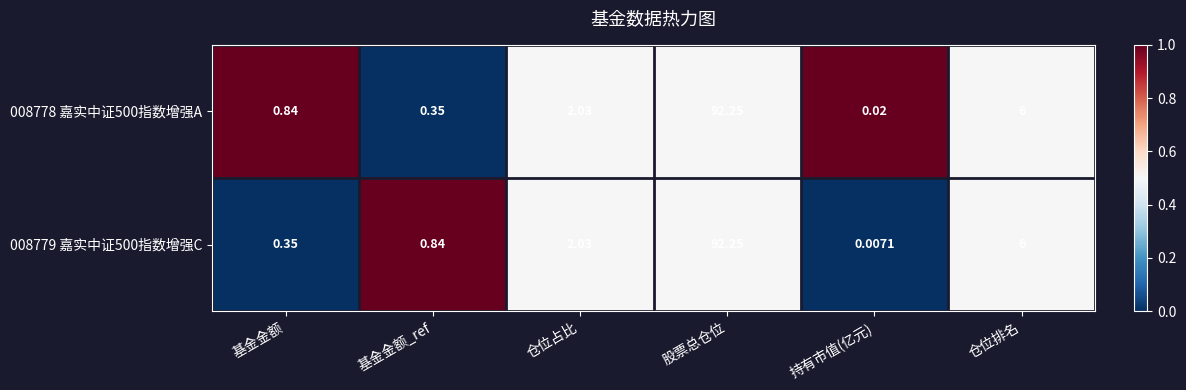

Rank the categories by 008779 嘉实中证500指数增强C value from highest to lowest.

股票总仓位, 仓位排名, 仓位占比, 基金金额_ref, 基金金额, 持有市值(亿元)